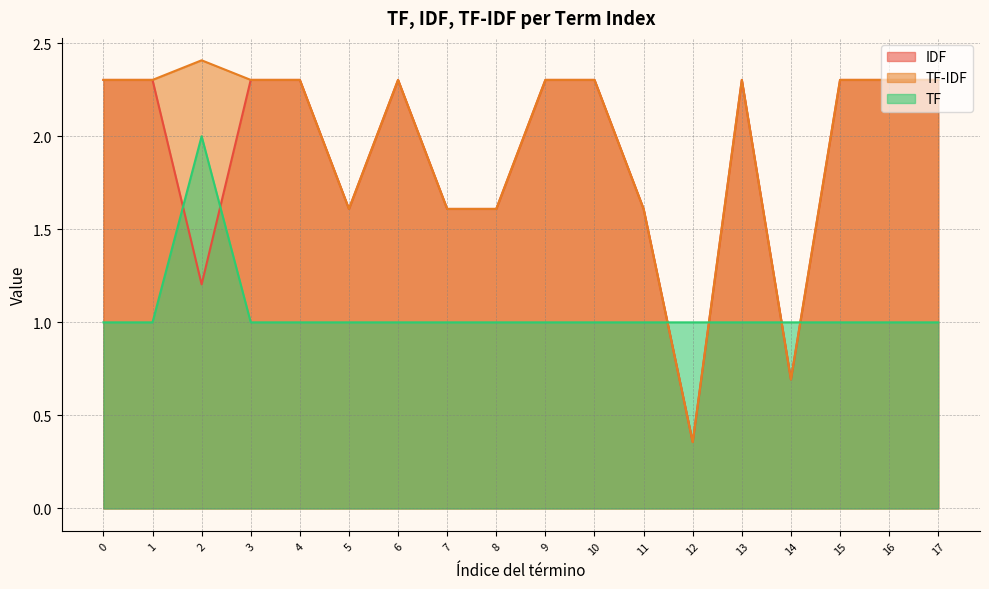

How many series are shown in this chart?

3